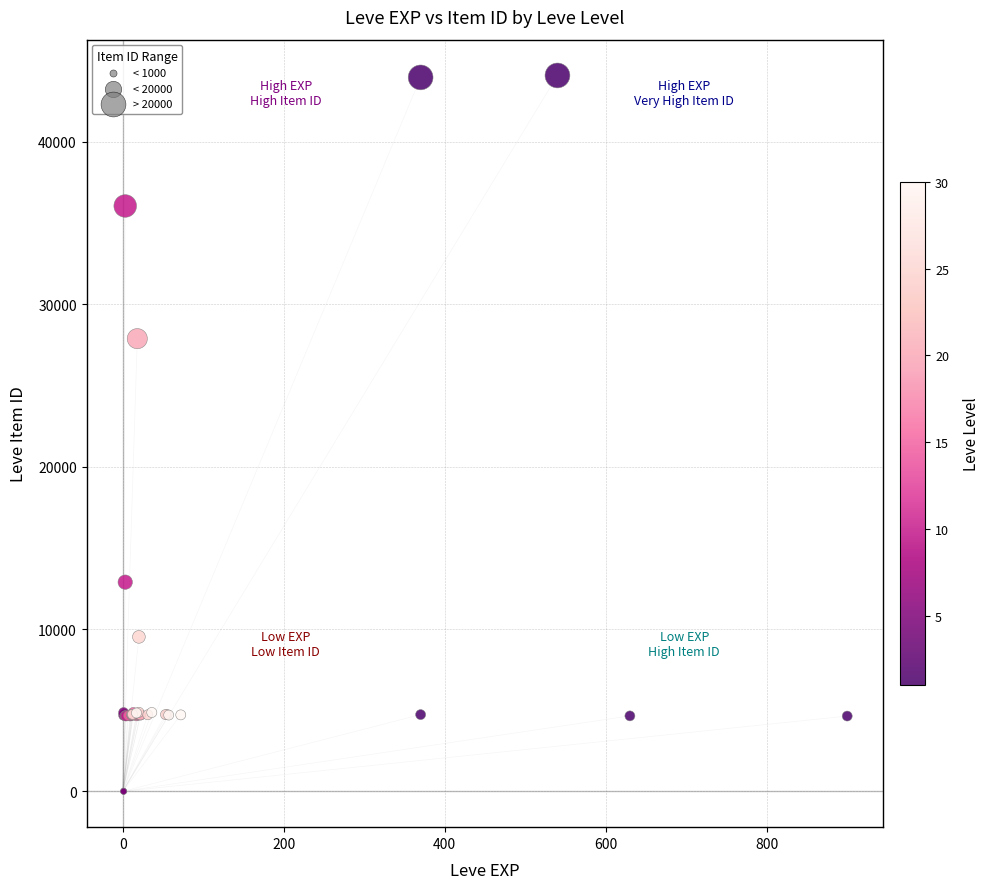

What Y value in the scatter plot is closest to 22048?

27884